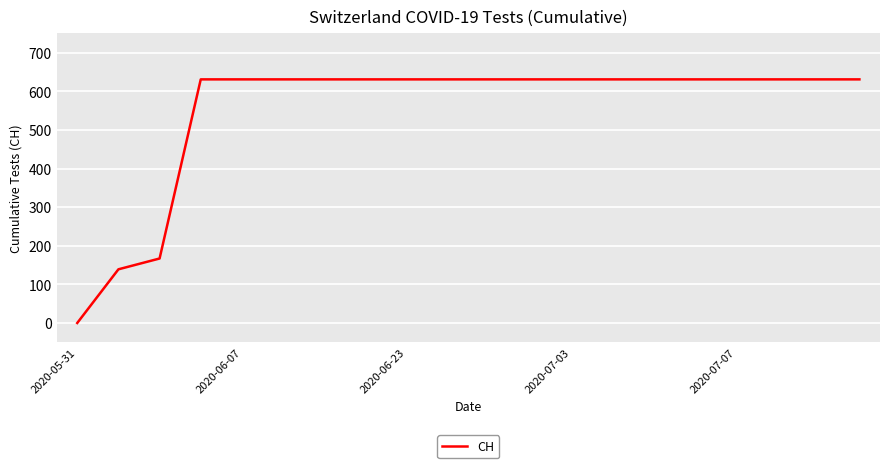

What is the maximum value shown in the chart?

631